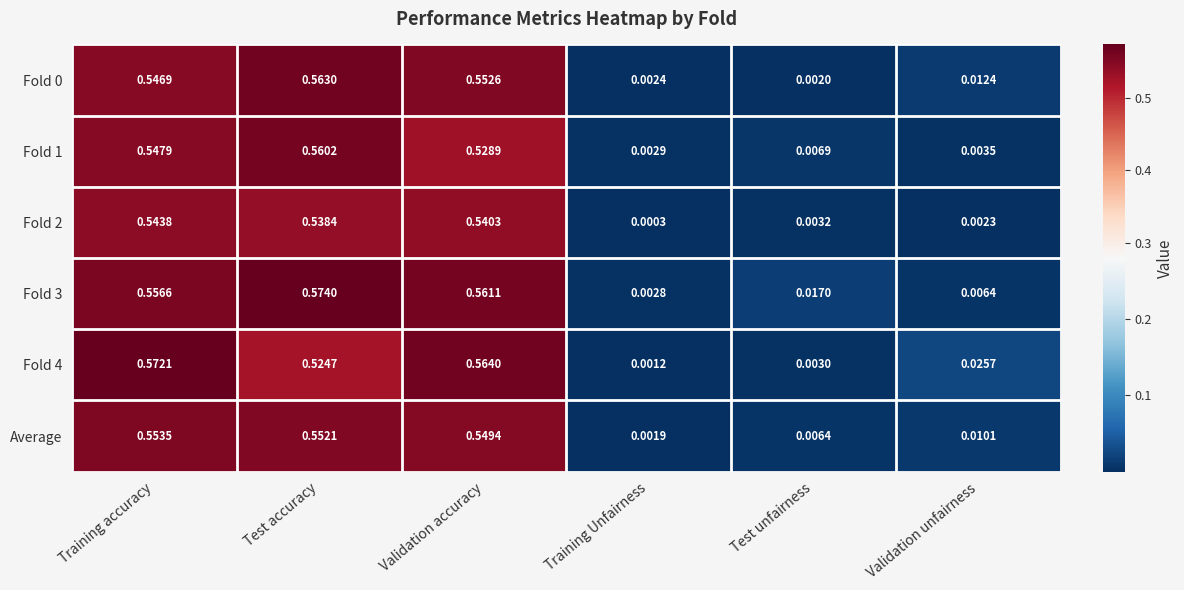

Which label corresponds to the largest value in the chart?

Test accuracy